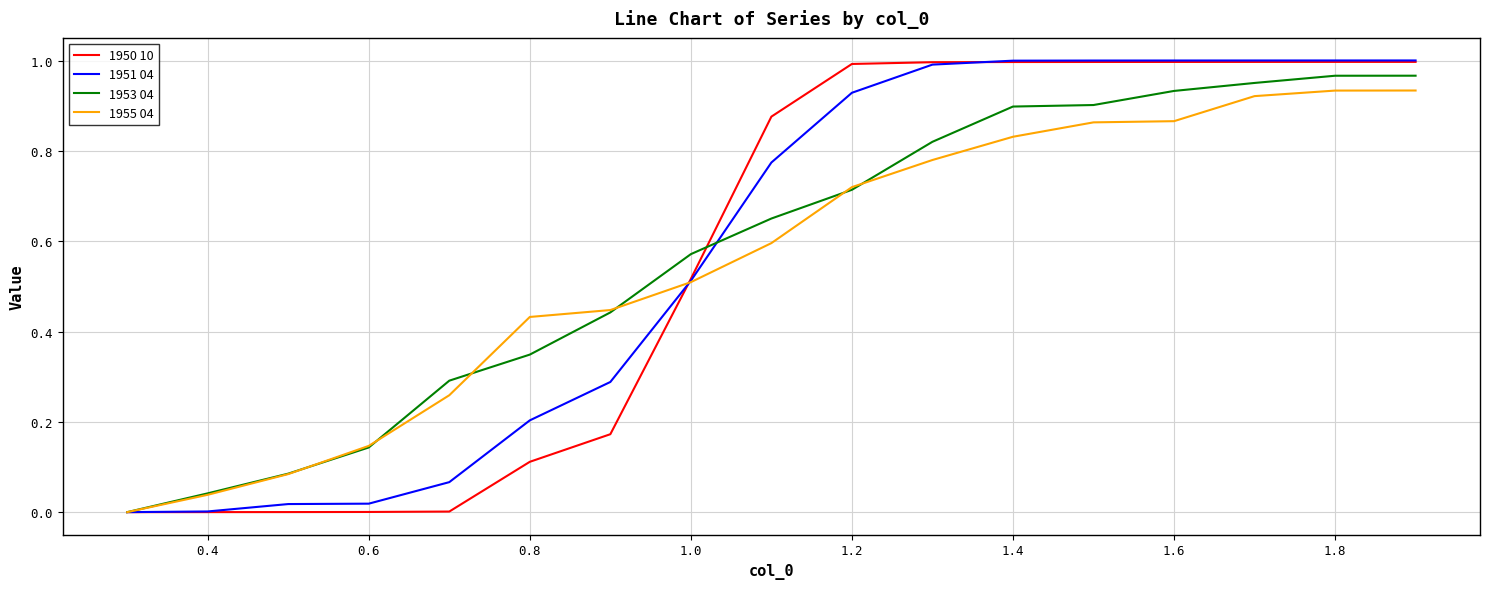

How many lines are shown in the chart?

4